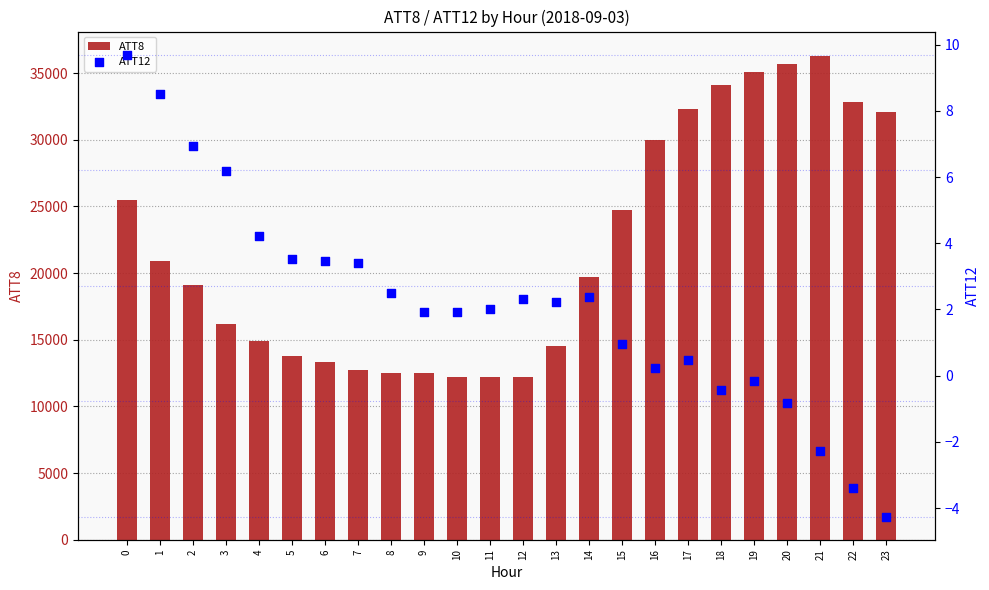

Which series reaches the maximum Y coordinate?

ATT8